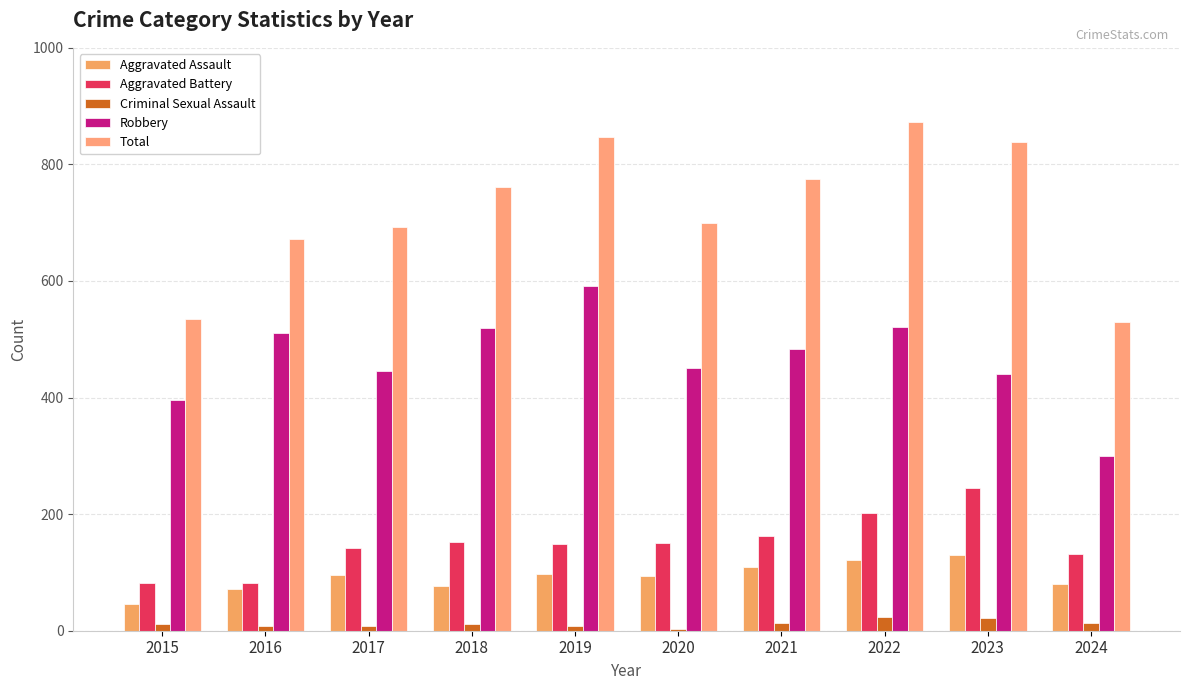

Between 2020 and 2017, which is larger?

2017